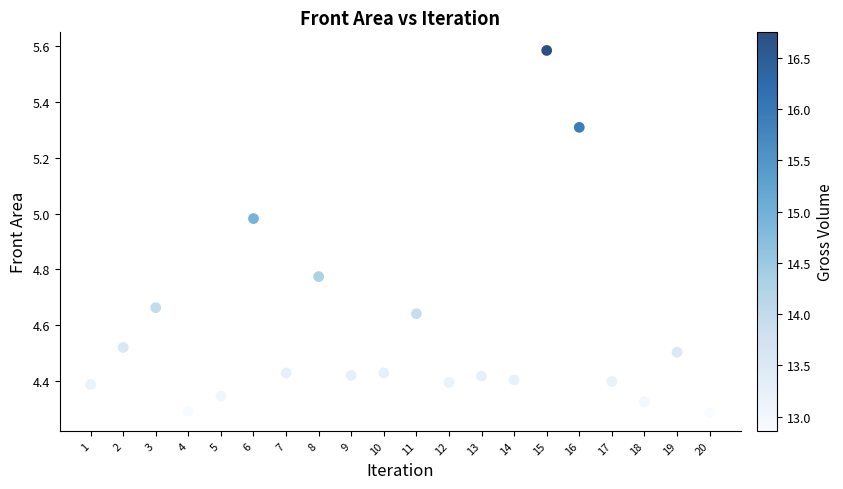

What is the range of X values (max minus min)?

19.0